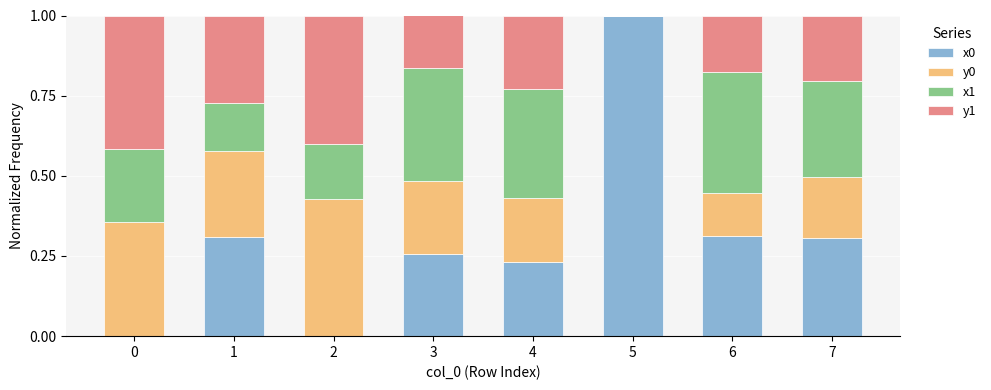

What is the total value across all series at 3?

1.0